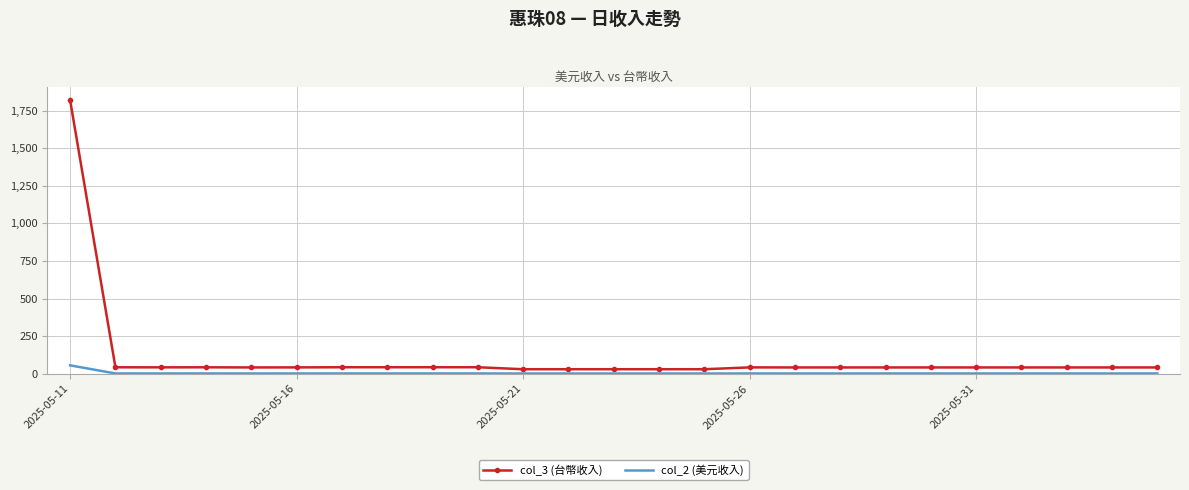

What are all the series names shown in the legend?

col_3 (台幣收入), col_2 (美元收入)